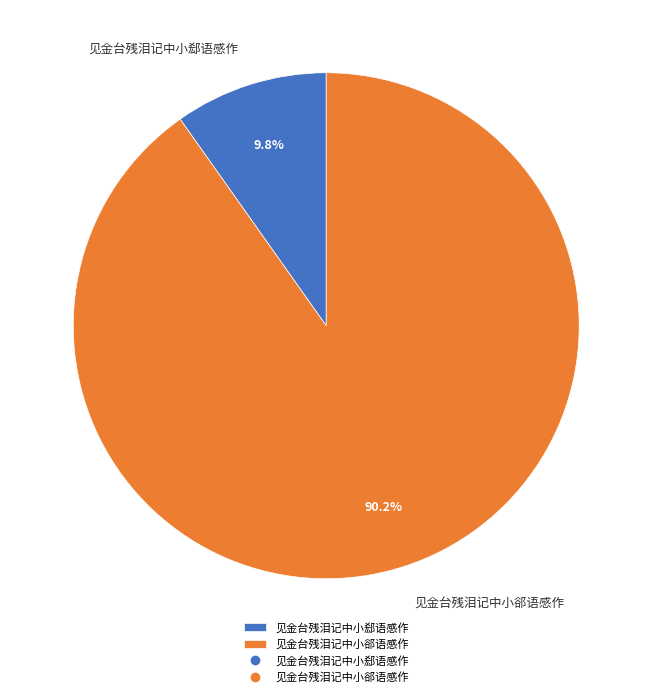

Is it true that 见金台残泪记中小郄语感作 is 10% of the pie?

True